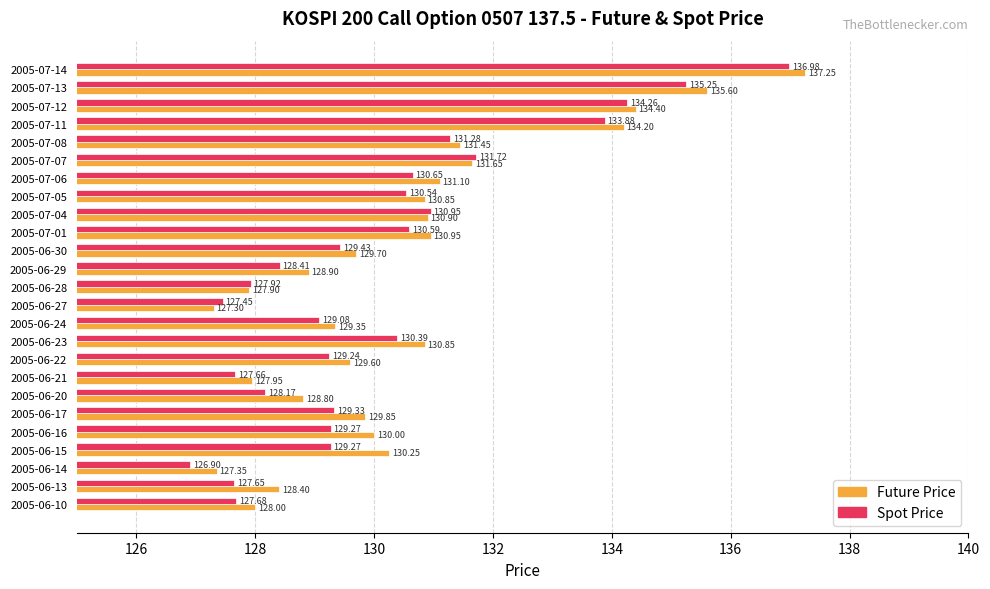

What is the difference between the highest and lowest values at 2005-06-15?

1.0